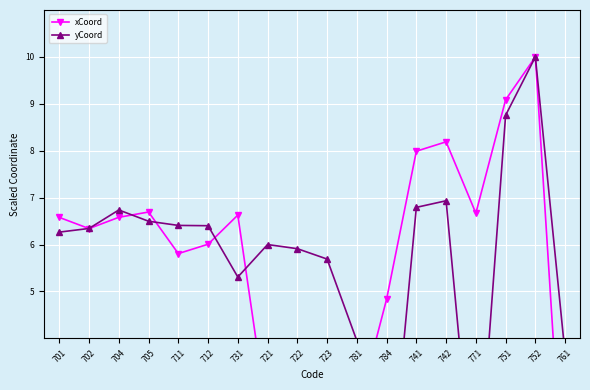

Which series has the largest total across all categories?

yCoord